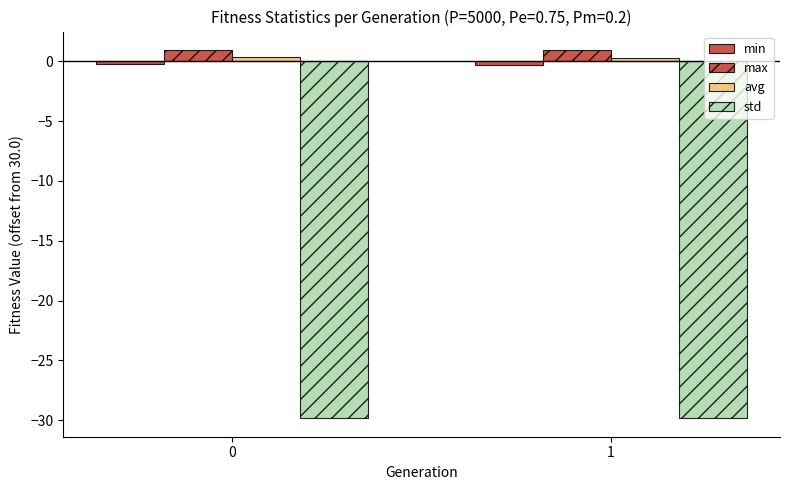

Rank the categories by min value from highest to lowest.

0, 1